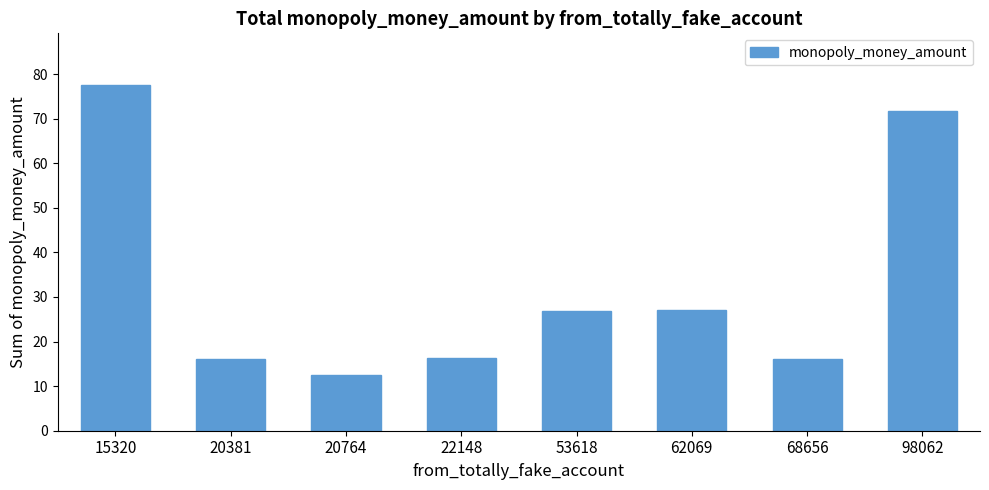

The value at 53618 is 37.3. True or false?

False